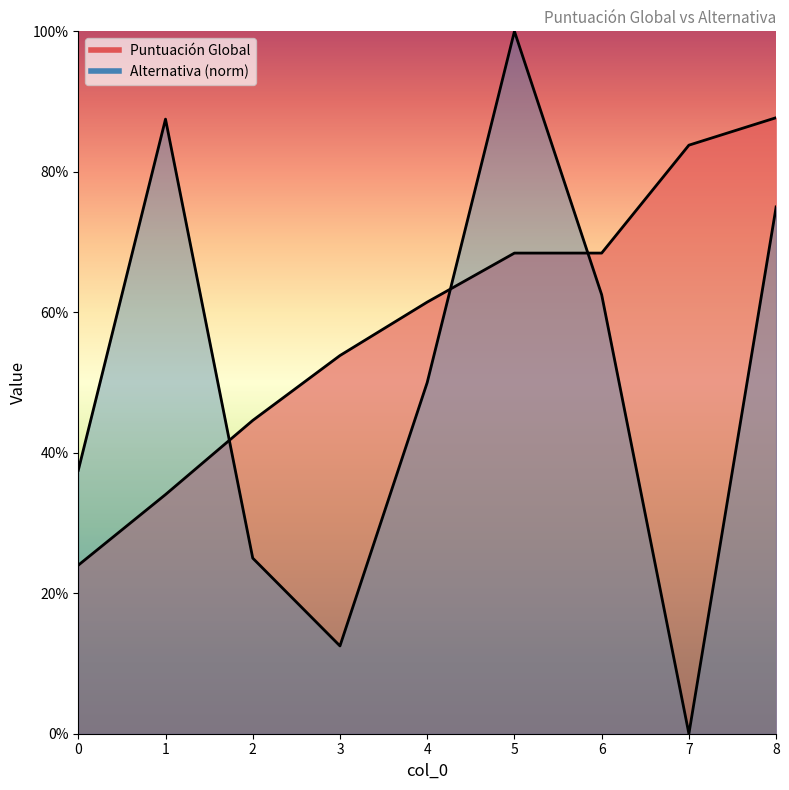

List the series in order of their peak value, lowest first.

Puntuación Global, Alternativa